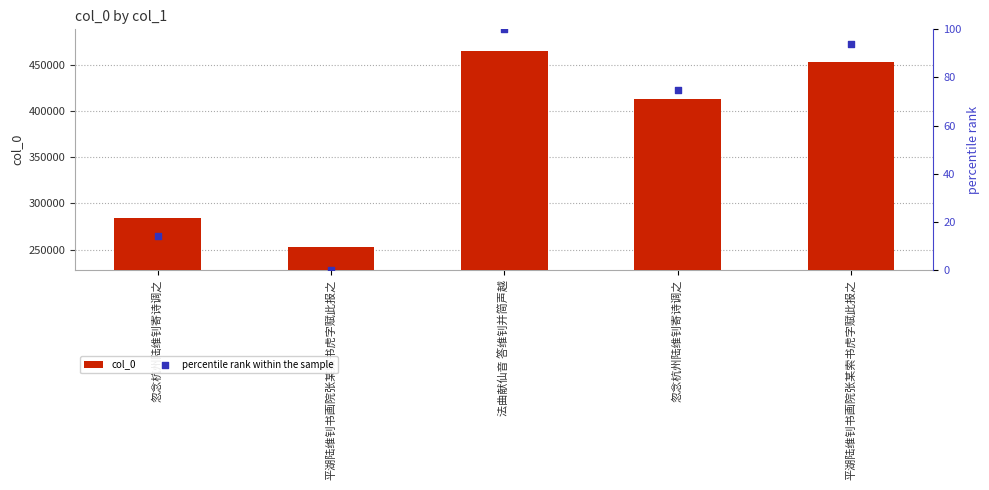

Which series contains the lowest Y value?

percentile rank within the sample